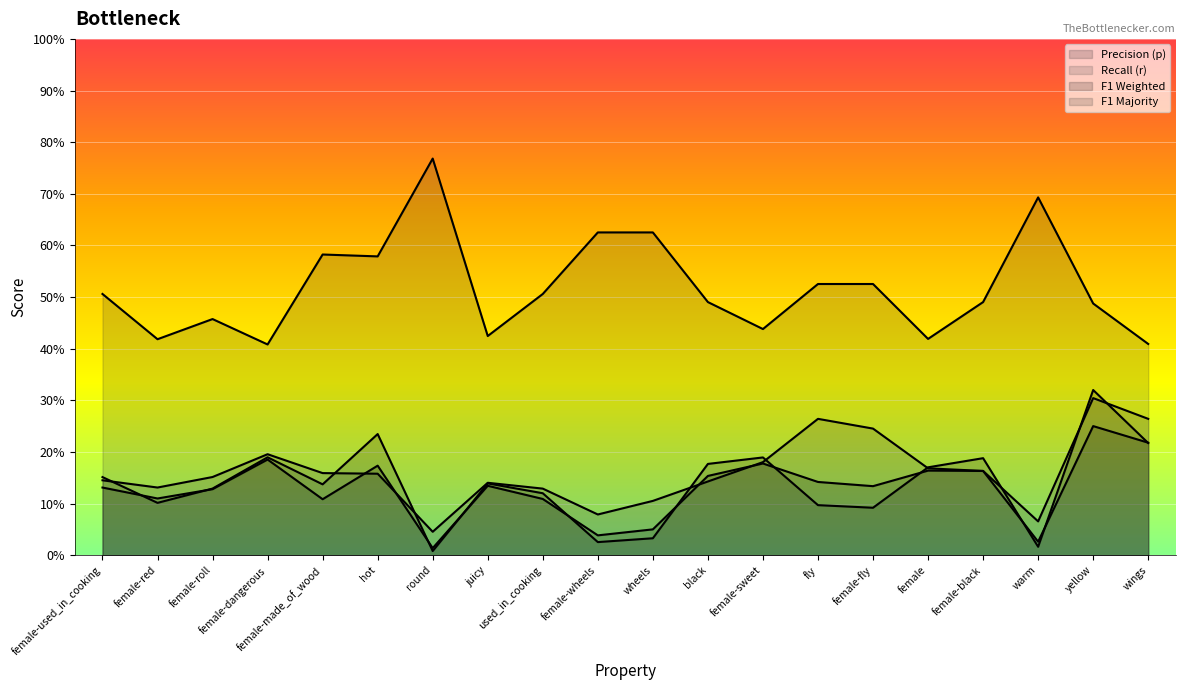

The f1_weighted series shows 0.2 at fly. True or false?

False